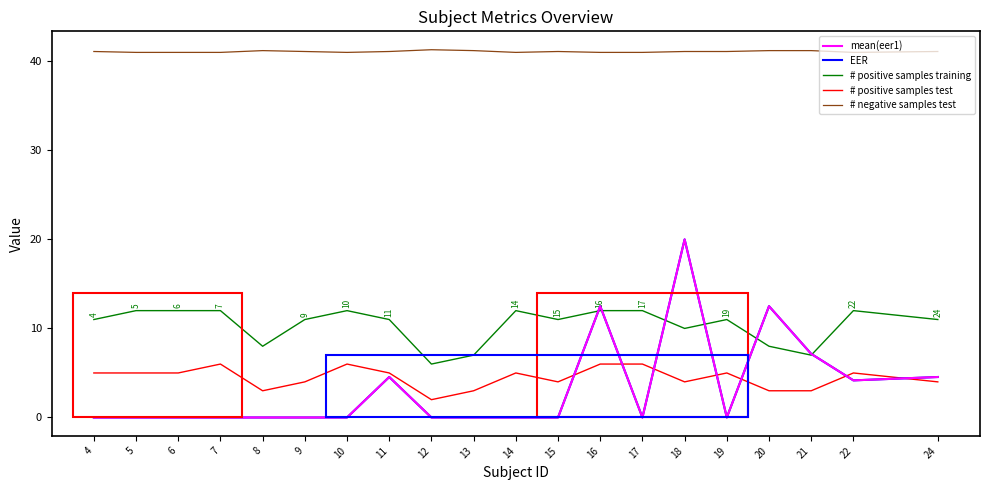

True or false: # negative samples test and EER cross at least once.

False